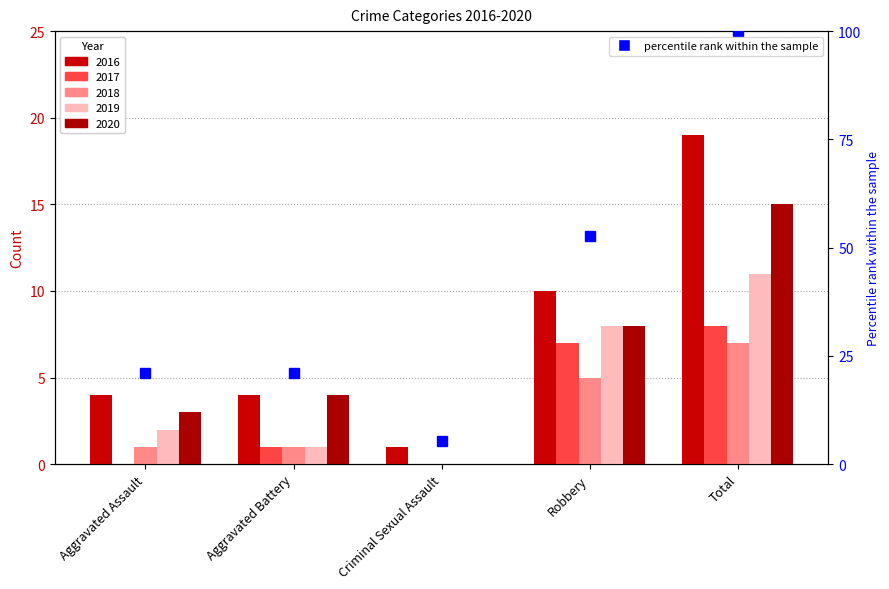

What is the approximate value at Aggravated Battery?

21.1